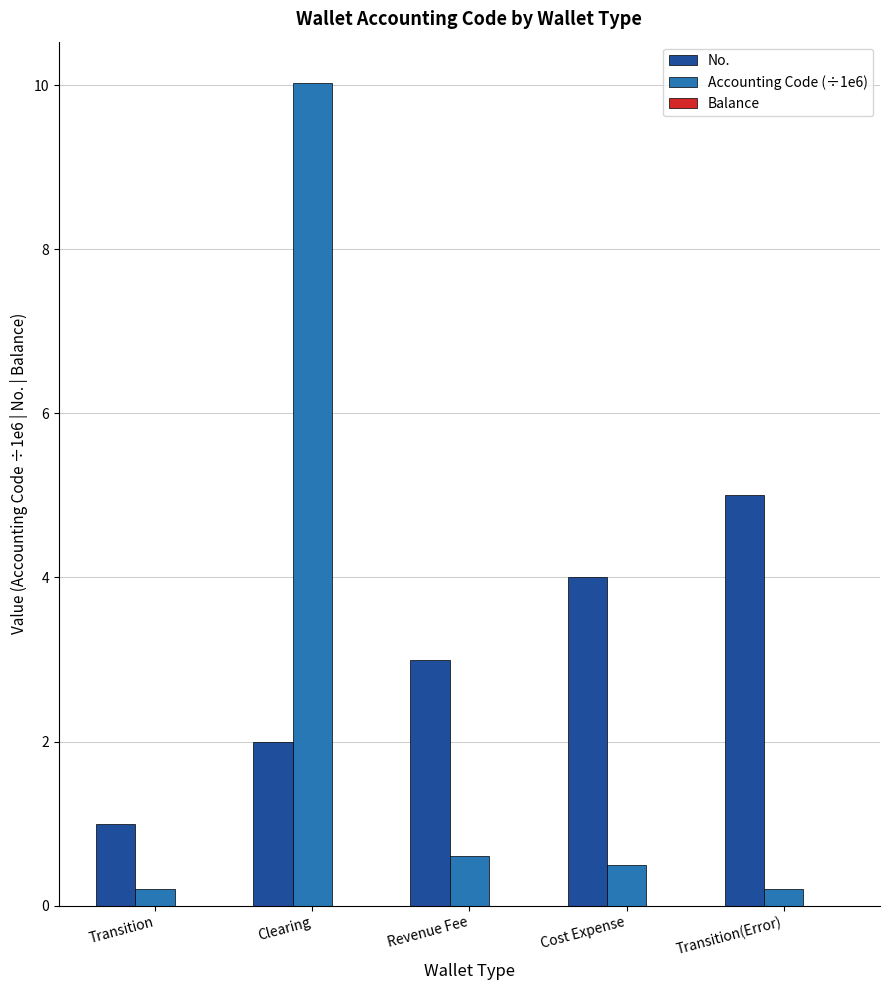

What is the spread (max minus min) of values at Revenue Fee?

2.4